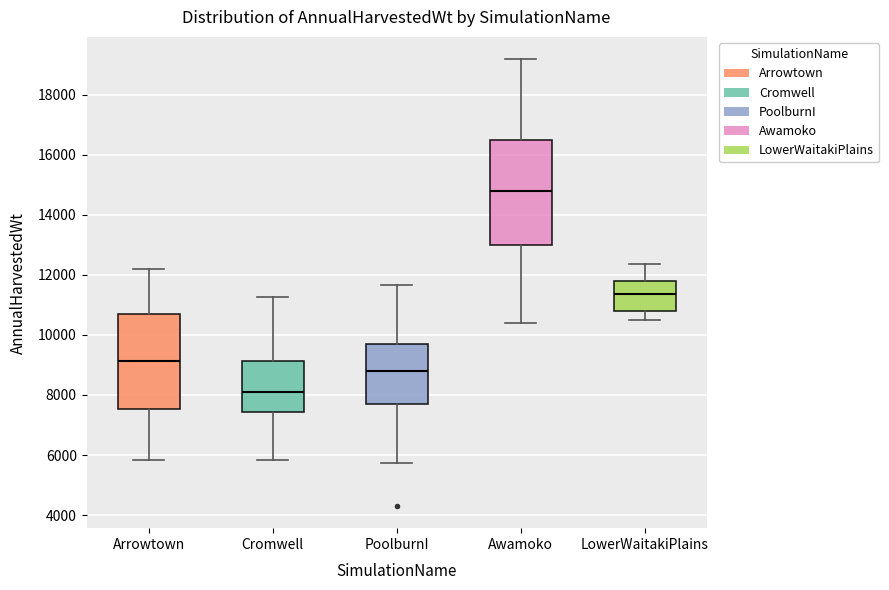

Comparing the boxes themselves (not the whiskers), which one is the tallest?

Awamoko